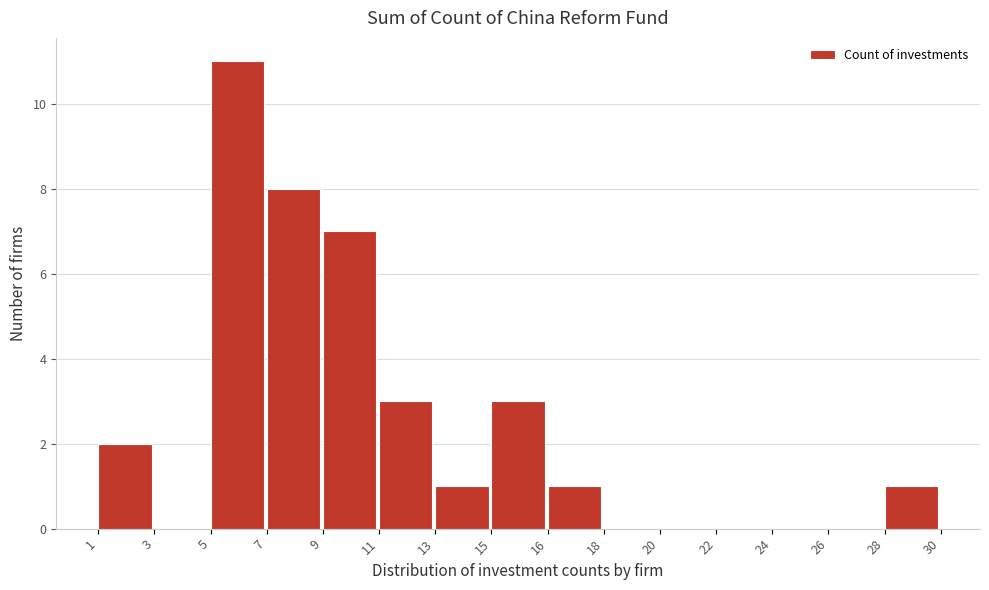

Reading right to left, what are all the values shown in this chart?

28=1	26=0	24=0	22=0	20=0	18=0	16=1	15=3	13=1	11=3	9=7	7=8	5=11	3=0	1=2